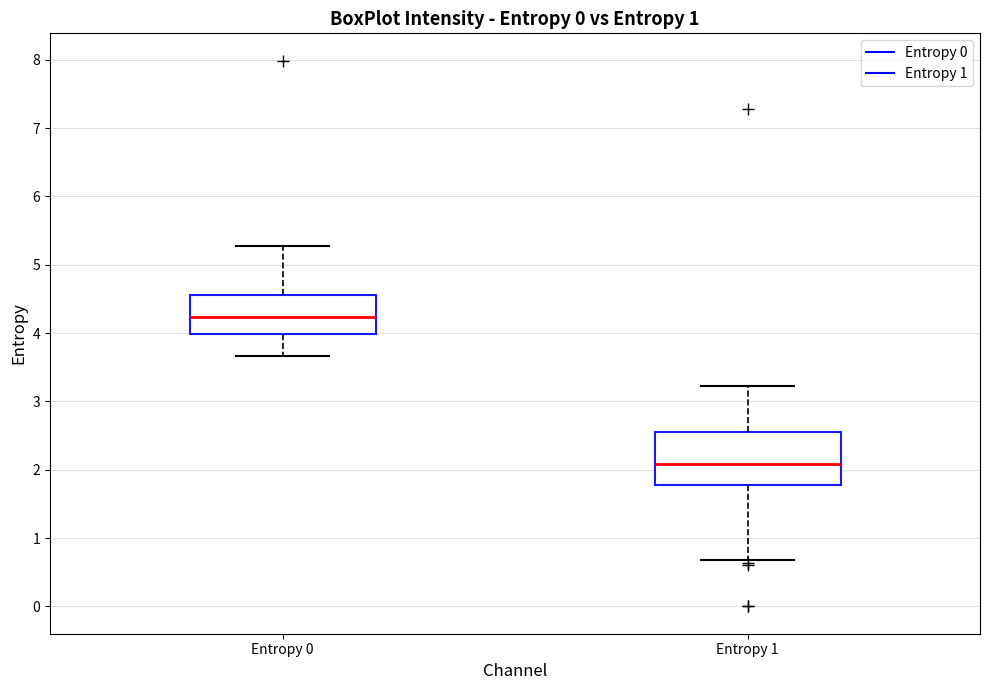

Reading left to right, transcribe this box plot: for each box, give where its median line is, the range the box spans, and where its two whiskers end, as read against the y-axis. The values are not printed on the chart, so give them approximately, as read against the axis.

Entropy 0: median 4.2, box 4.0 to 4.6, whiskers 3.7 to 5.3
Entropy 1: median 2.1, box 1.8 to 2.5, whiskers 0.7 to 3.2